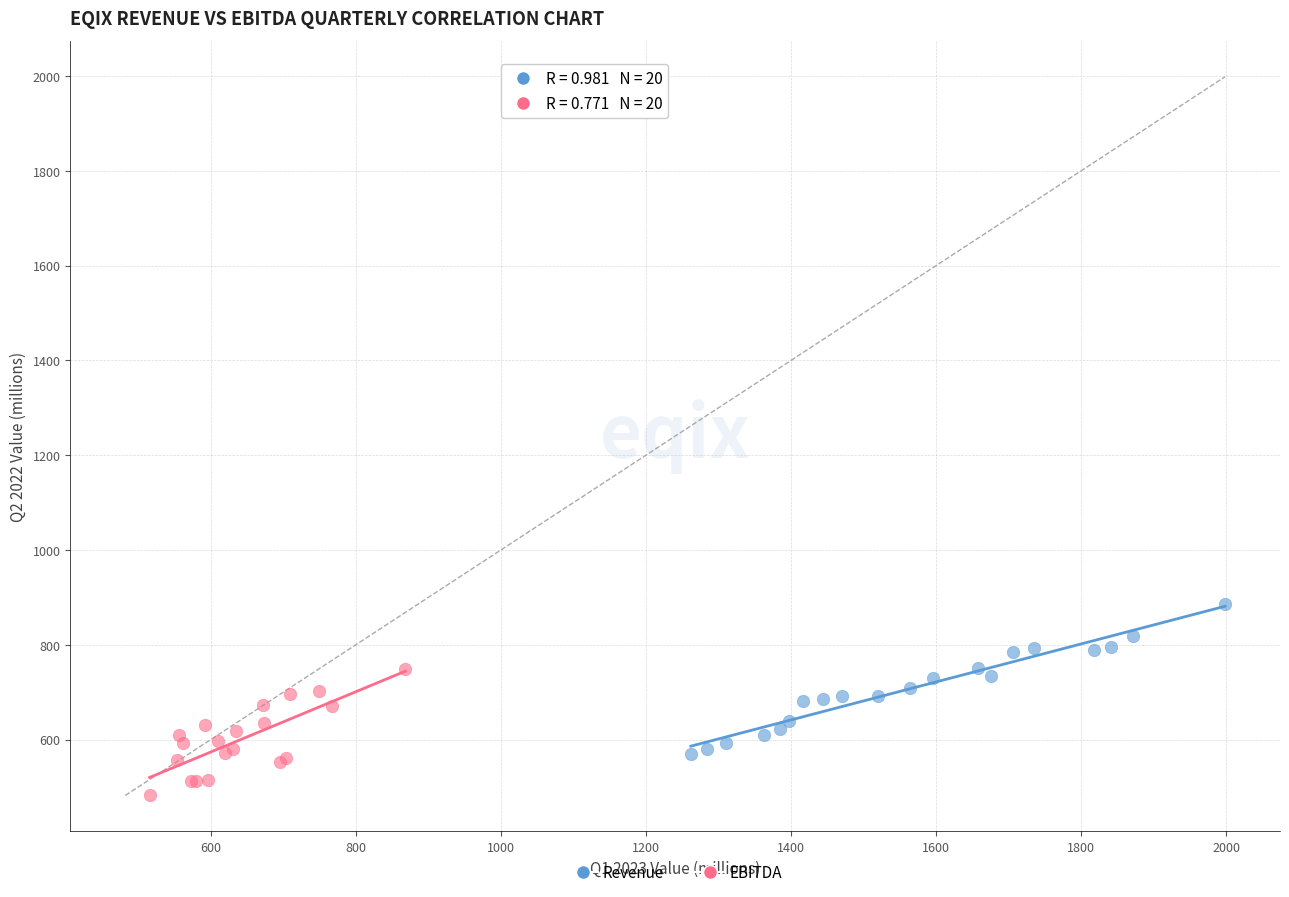

Which series has the largest Y range (max minus min)?

Revenue